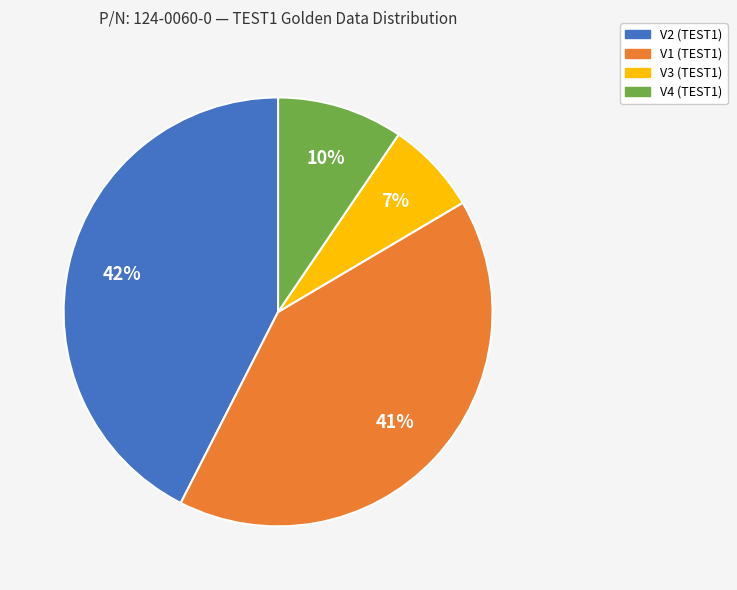

Is there any slice that represents more than half of the pie?

No